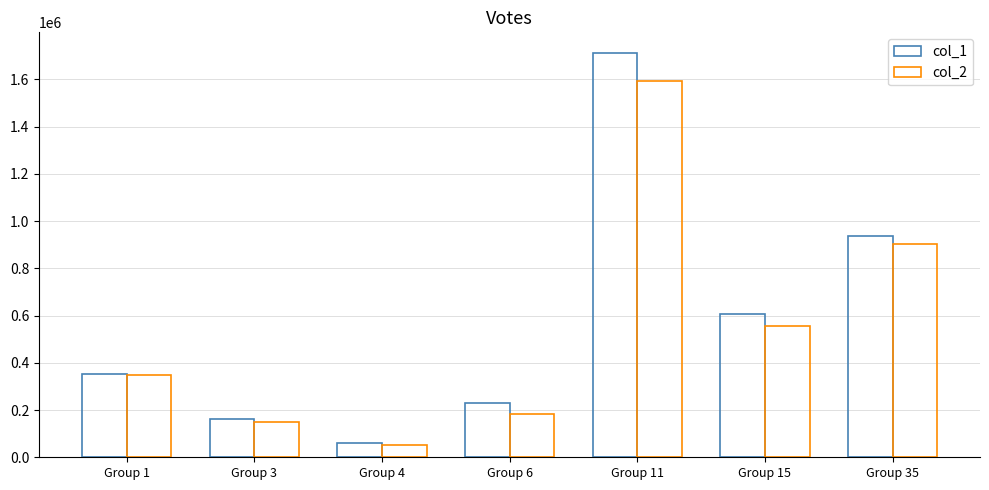

How many data points in col_1 are less than 352790?

3